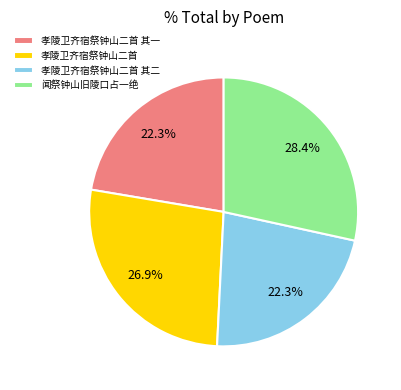

Combined, do 闻祭钟山旧陵口占一绝 and 孝陵卫齐宿祭钟山二首 其一 account for over 50%?

Yes